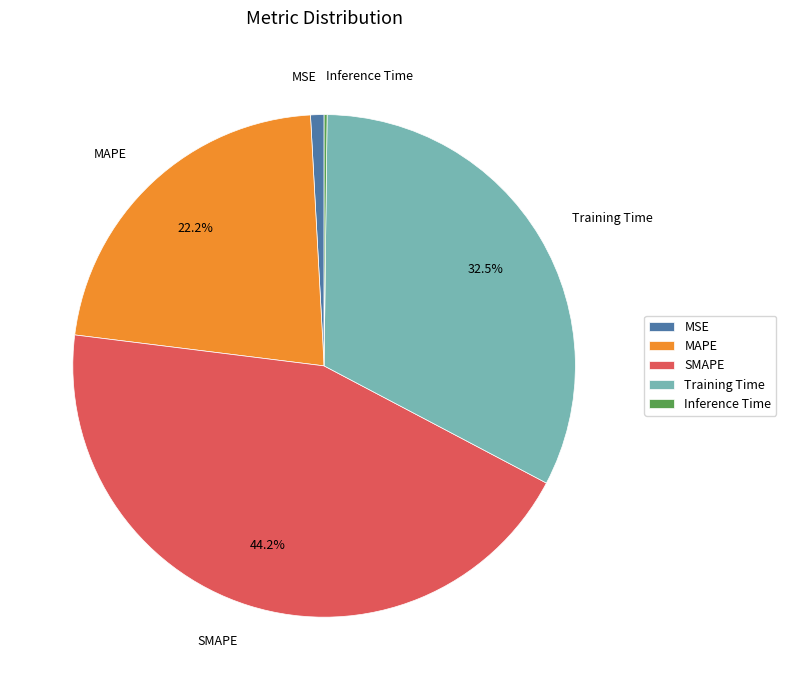

Do MSE and Training Time together represent more than half of the pie?

No